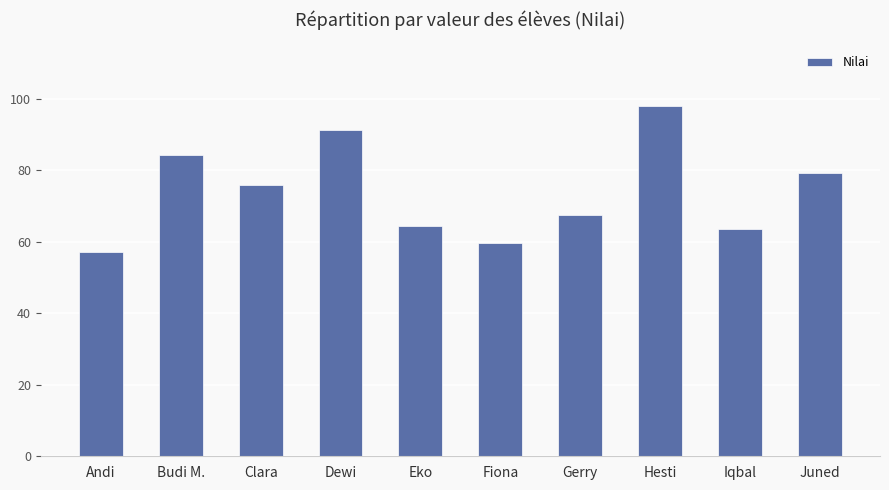

Is it true that the value at Gerry is 97.2?

False